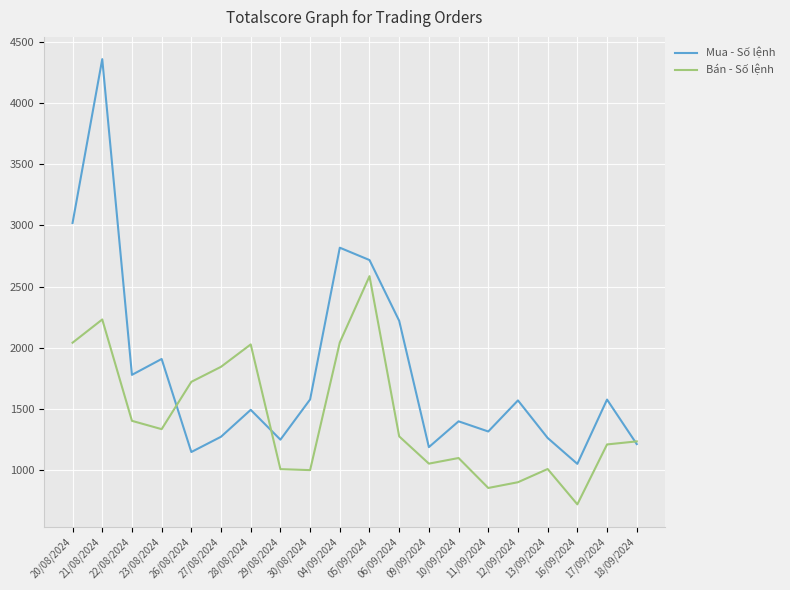

Which series has the largest total across all categories?

Mua - Số lệnh